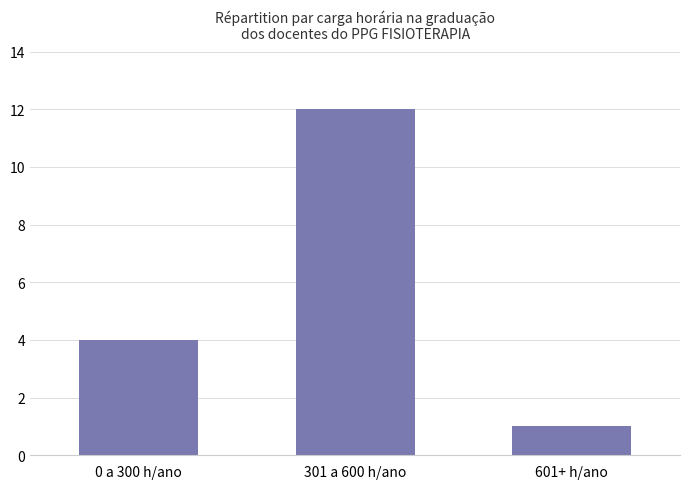

True or false: the data shows 4 at 0 a 300 h/ano.

True